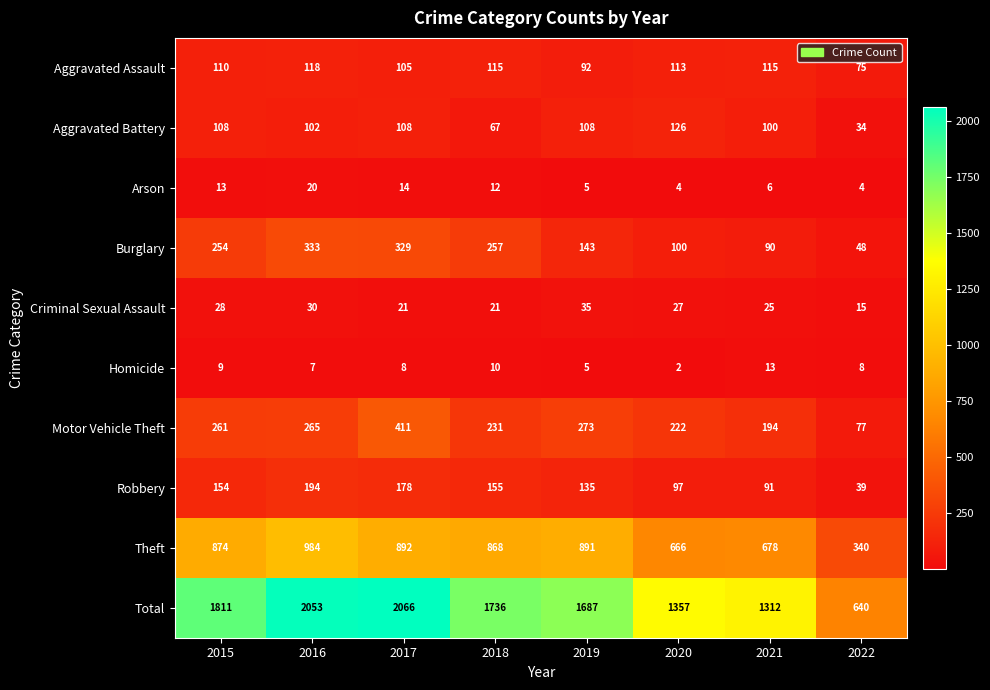

What is the spread (max minus min) of values at 2018?

1726